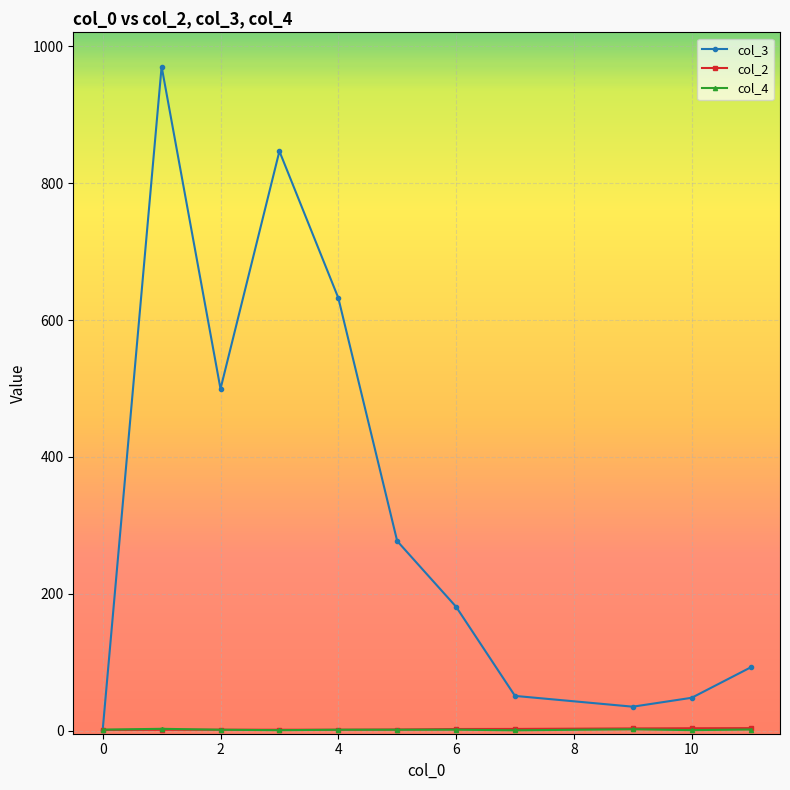

At how many categories does at least one series exceed 390?

4